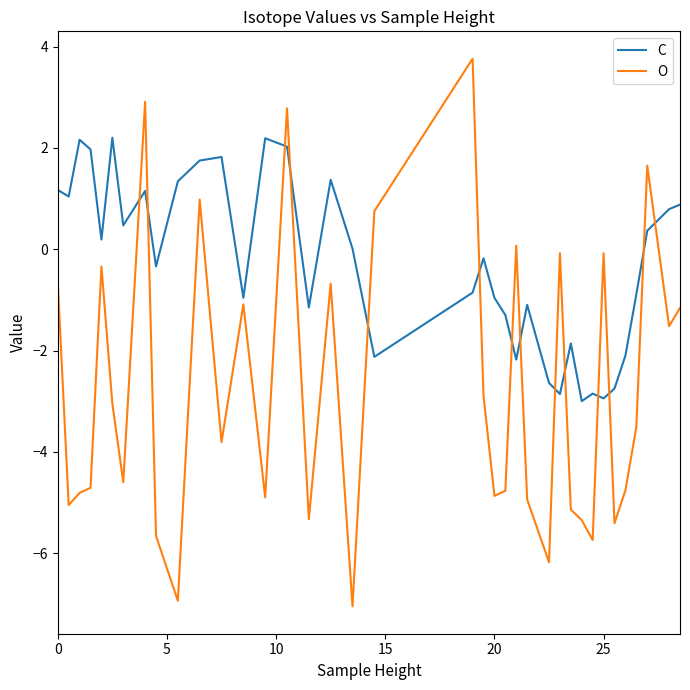

True or false: C and O cross at least once.

True